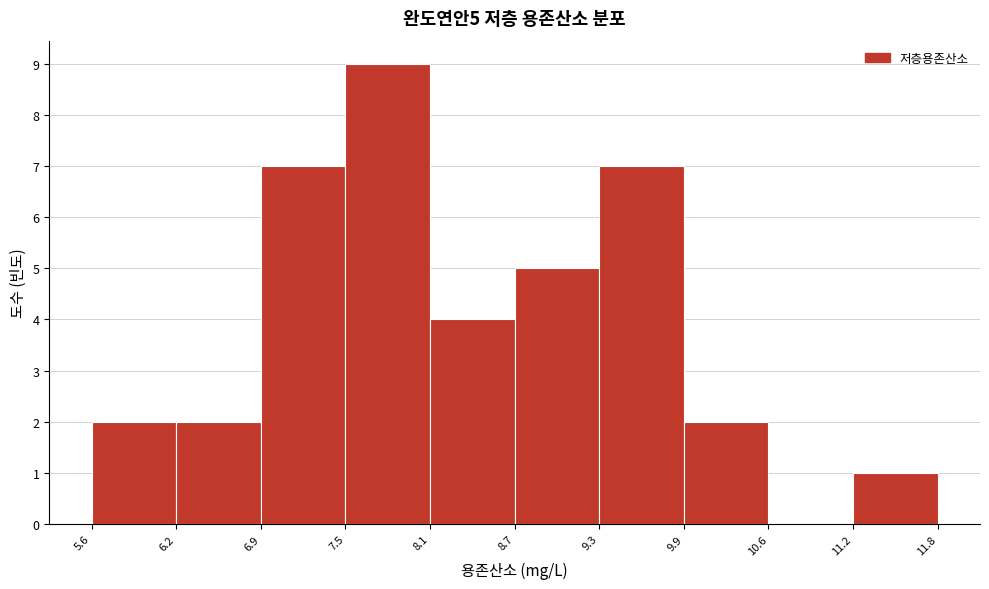

Over which range of the x-axis is the bar tallest?

7.5 to 8.1